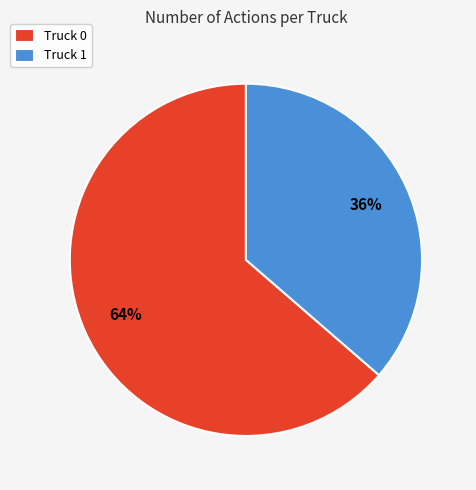

True or false: Truck 0 accounts for 64% of the total.

True